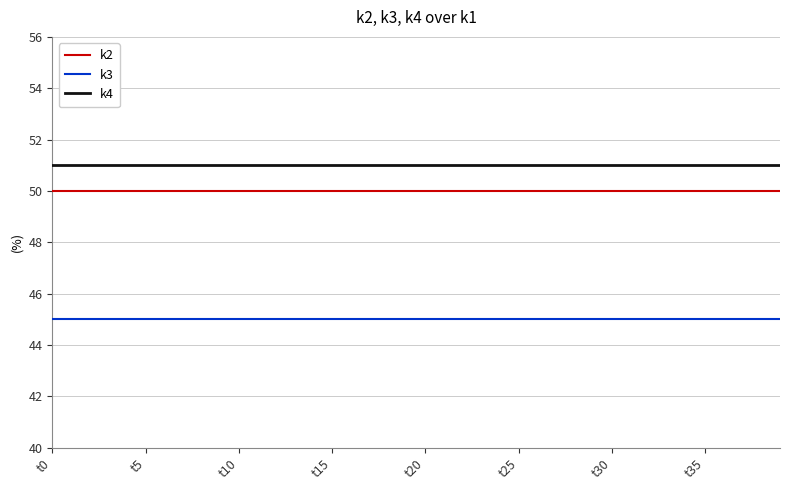

True or false: k3 and k2 intersect in this chart.

False